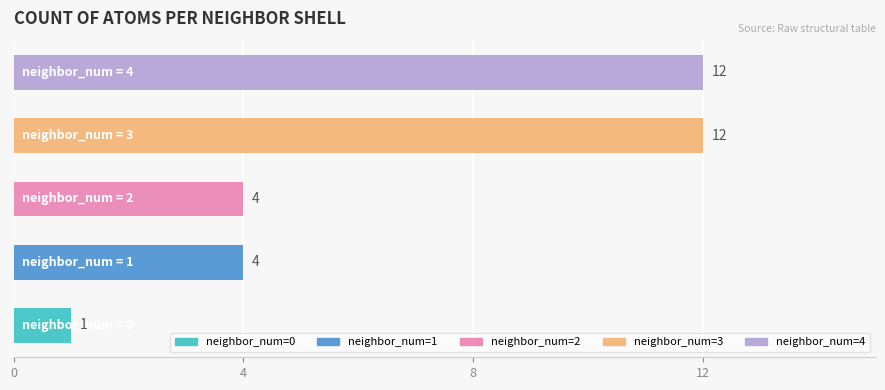

Count the values in the range 4 to 12.

4